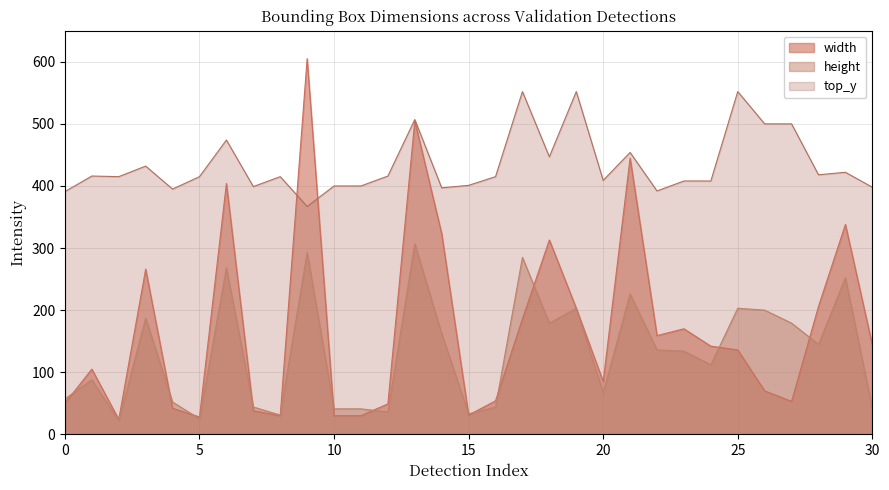

Reading right to left, list all the values displayed in this chart.

width: 144	338	206	53	70	136	142	170	159	445	85	203	313	186	54	31	323	505	49	30	30	605	30	38	404	28	42	266	24	105	50
height: 42	252	145	179	200	203	112	134	136	226	67	203	179	285	44	33	162	307	36	41	41	293	31	44	268	25	52	187	22	88	57
top_y: 398	422	418	500	500	552	408	408	392	454	409	552	447	552	415	401	397	507	416	400	400	367	415	399	474	415	395	432	415	416	391